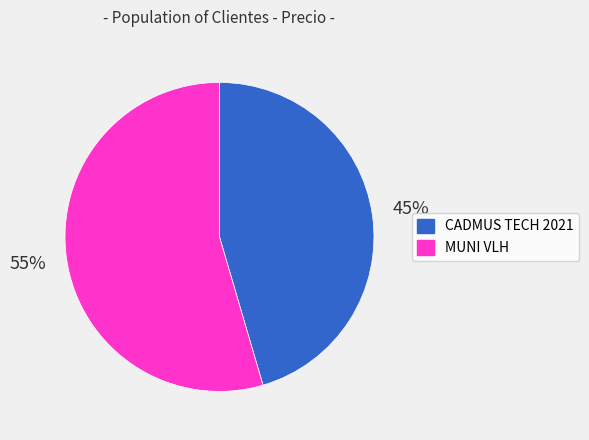

To the nearest percent, what is the average slice percentage?

50%